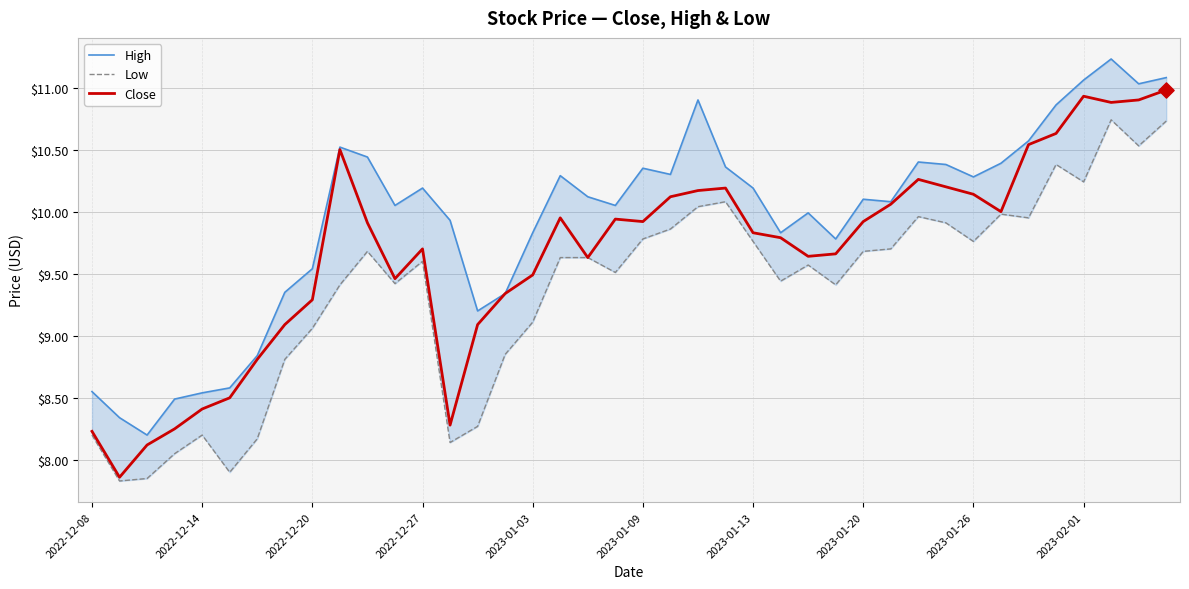

Which series has the widest spread of Y values?

Close